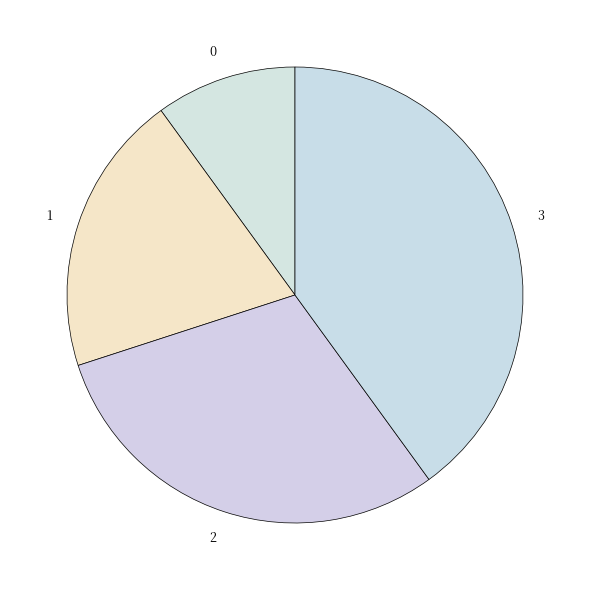

How many segments does this pie chart have?

4